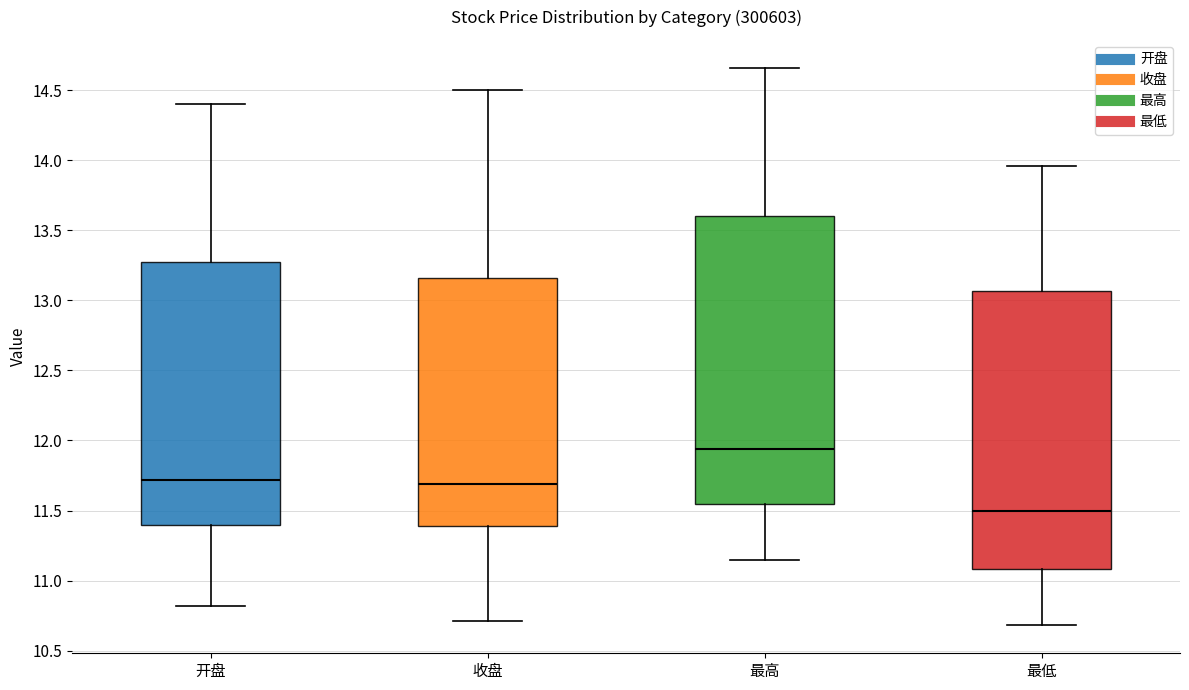

Reading left to right, read every box against the y-axis: the position of its median line, the range the box covers, and the ends of its whiskers. The values are not printed on the chart, so give them approximately, as read against the axis.

开盘: median 11.70, box 11.40 to 13.30, whiskers 10.80 to 14.40
收盘: median 11.70, box 11.40 to 13.15, whiskers 10.70 to 14.50
最高: median 11.95, box 11.55 to 13.60, whiskers 11.15 to 14.65
最低: median 11.50, box 11.10 to 13.05, whiskers 10.70 to 13.95